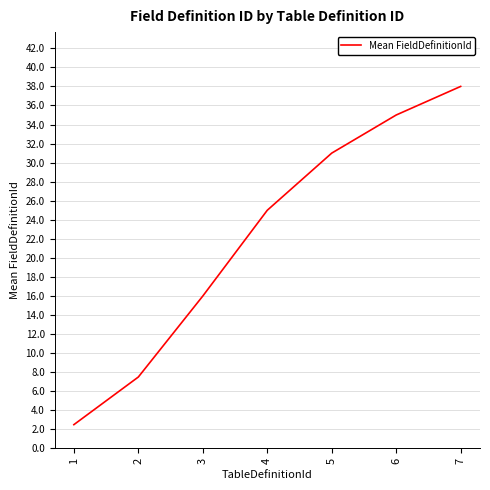

What is the maximum value shown in the chart?

38.0